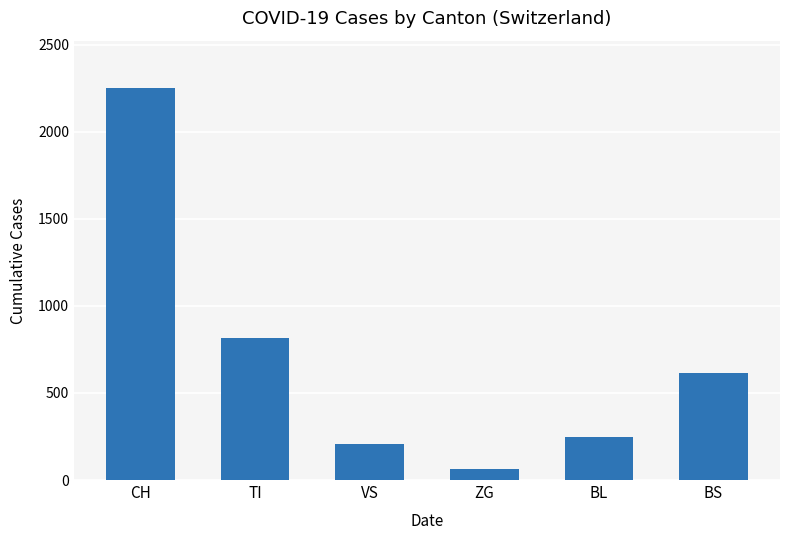

What is the change in value from BL to BS?

+367